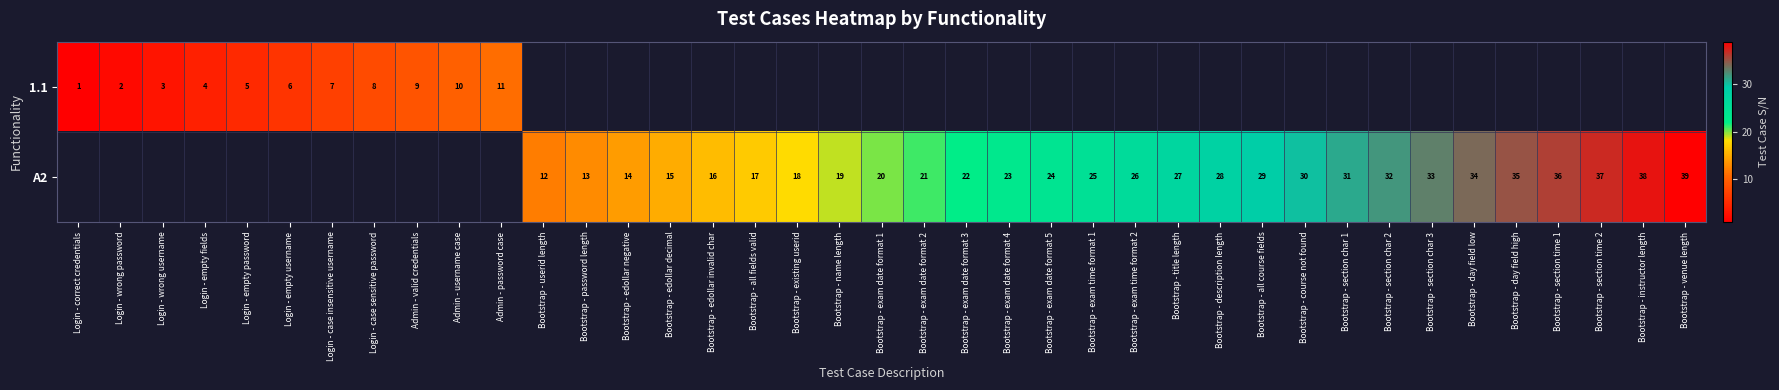

The value of A2 at Bootstrap - section time 1 is 36. True or false?

True